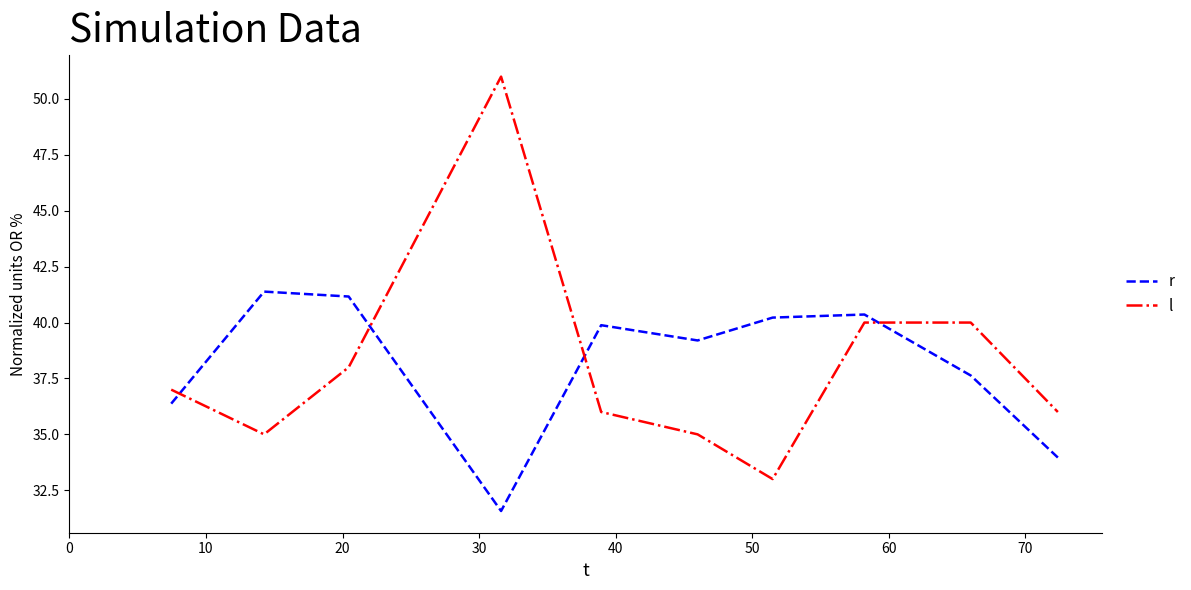

What is the lowest value of the l series?

33.0